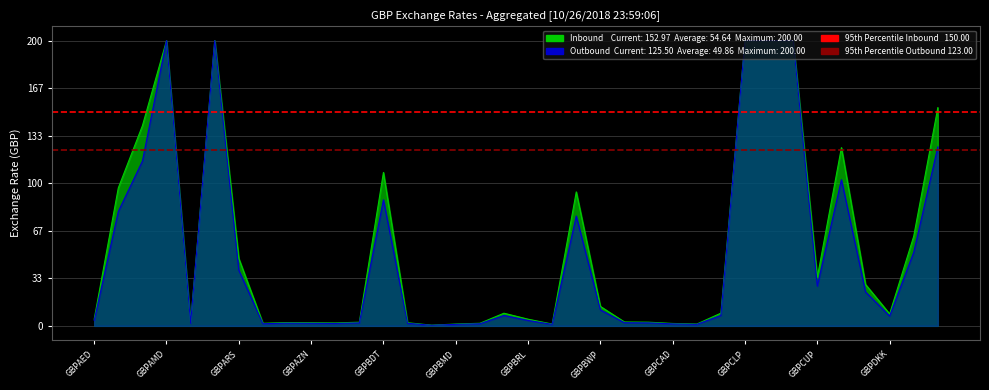

Where is 95th Percentile Outbound nearest to the value 123?

GBPAED